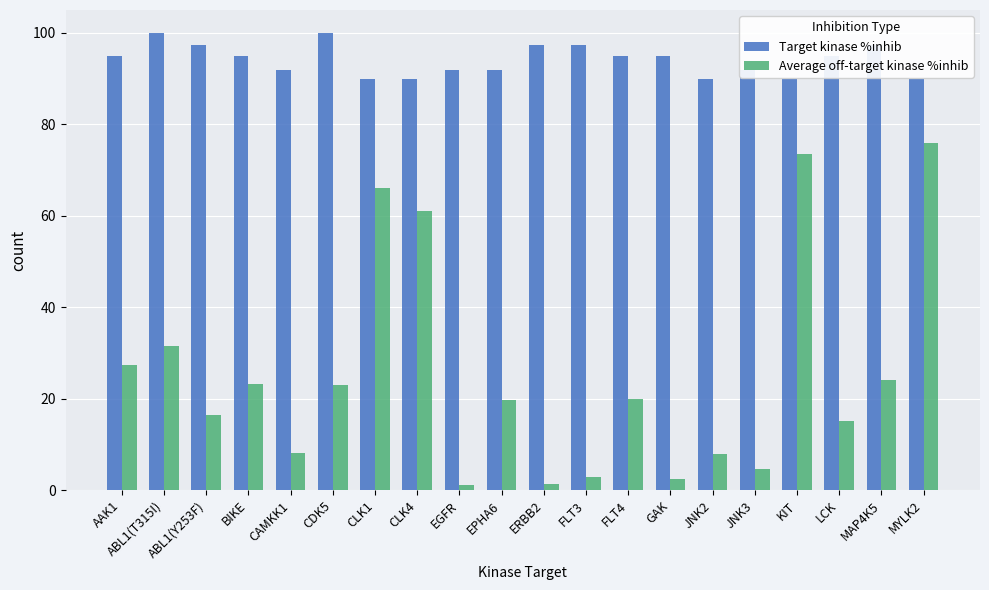

Is it true that Average off-target kinase %inhib equals 14.5 at MAP4K5?

False